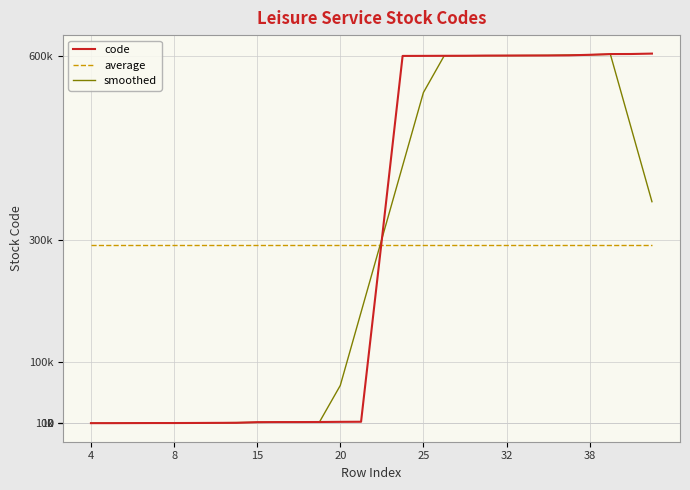

Does the chart have visible grid lines?

Yes